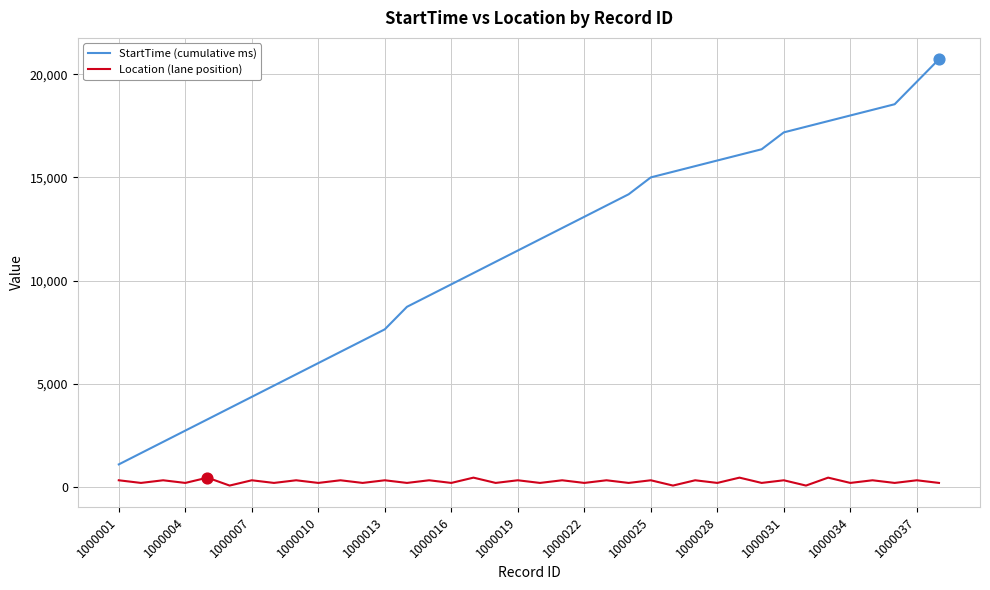

What are all the series names shown in the legend?

StartTime (cumulative ms), Location (lane position)